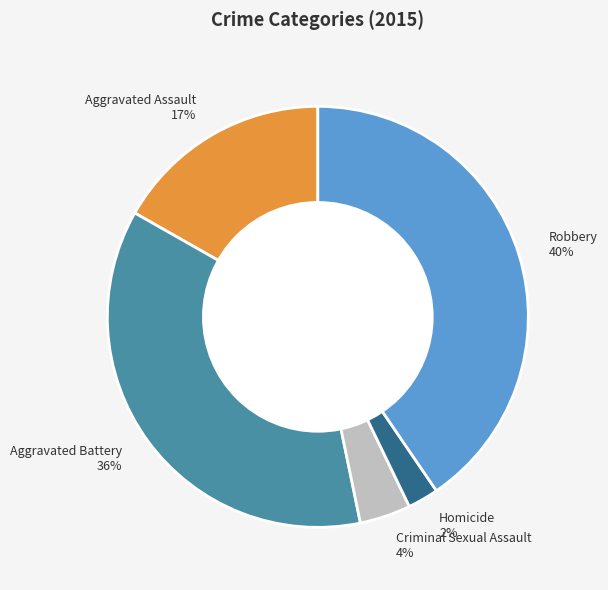

Does Criminal Sexual Assault account for over 50% of the chart?

No